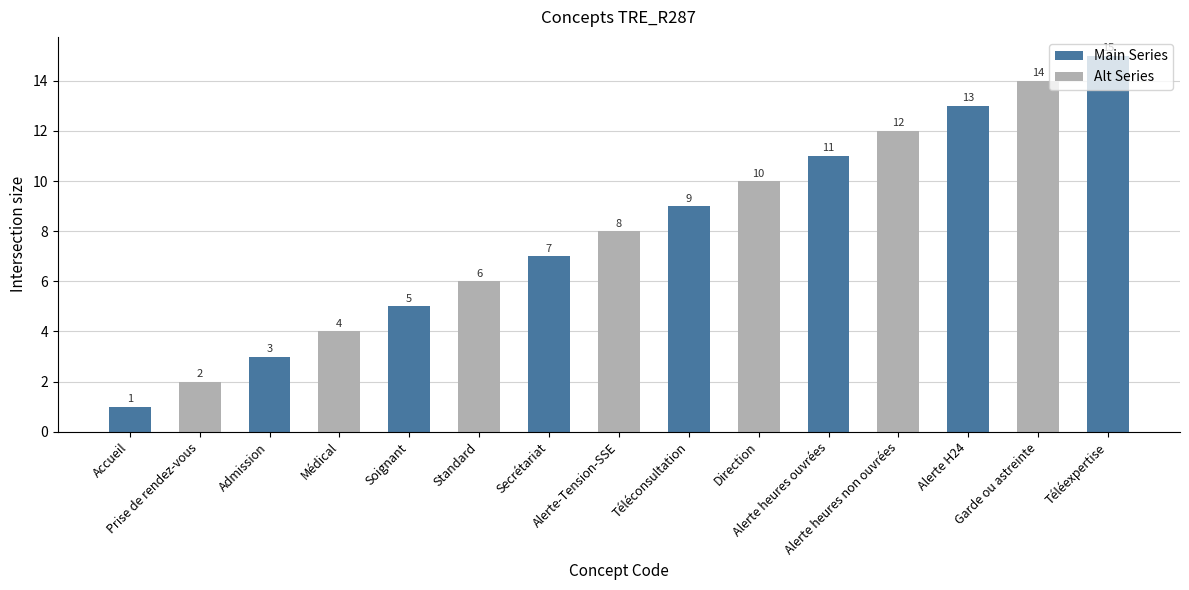

The value at Direction is 3. True or false?

False